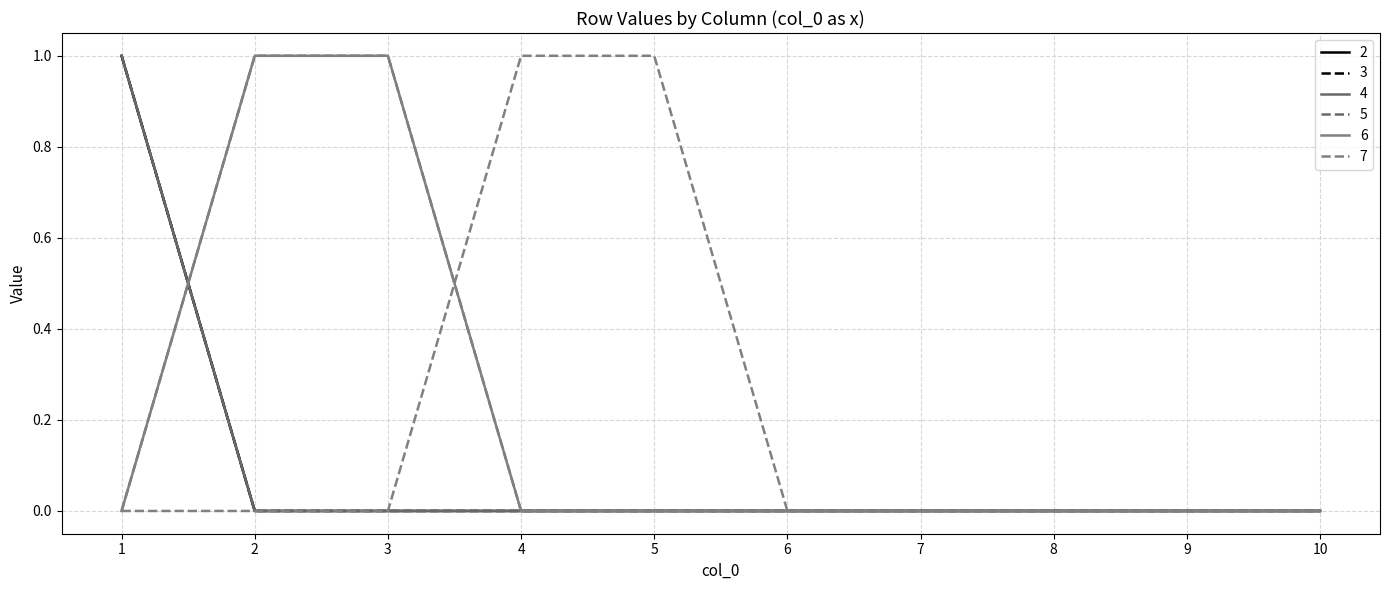

Does the chart have visible grid lines?

Yes